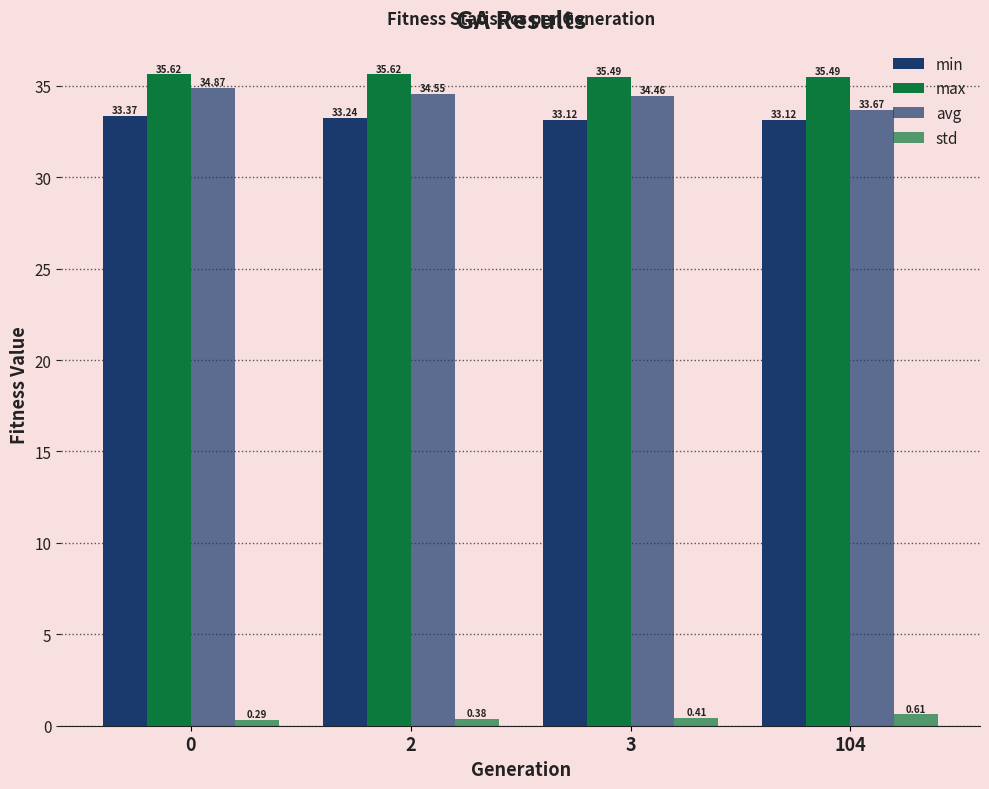

List the labels in order of std value, largest first.

104, 3, 2, 0